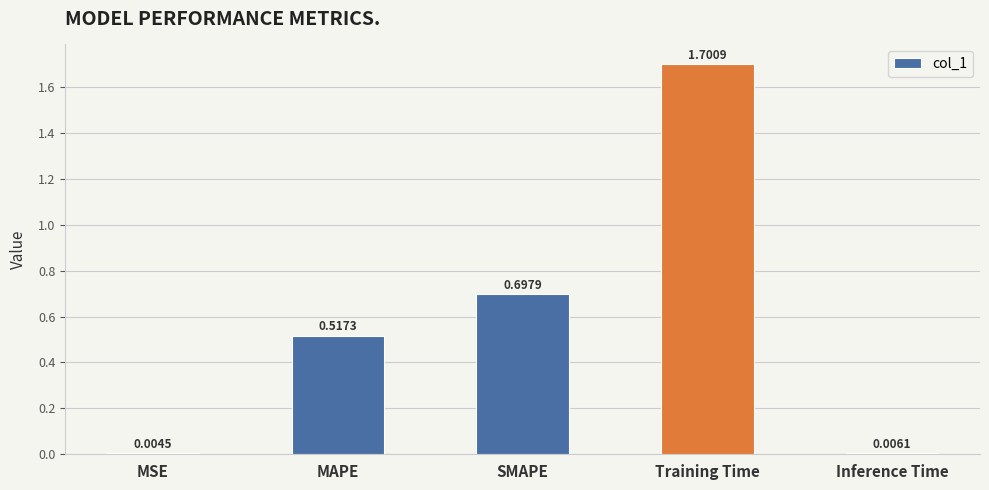

What is the average value?

0.6